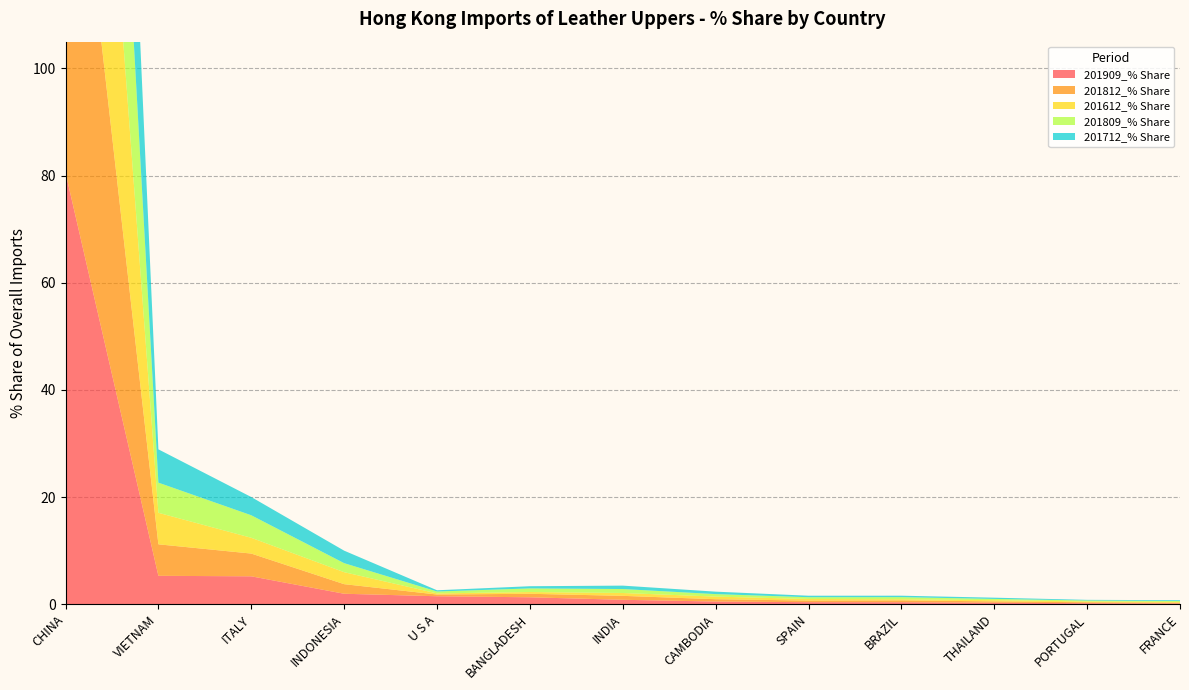

Reading left to right, what are all the values shown in this chart?

201909_% Share: 80.5	5.3	5.2	2.0	1.5	1.3	0.8	0.5	0.4	0.4	0.3	0.2	0.1
201812_% Share: 83.4	5.9	4.2	1.8	0.3	0.7	0.7	0.4	0.3	0.3	0.3	0.2	0.1
201612_% Share: 85.5	5.9	2.9	2.2	0.2	0.3	0.5	0.5	0.3	0.2	0.2	0.1	0.1
201809_% Share: 83.5	5.6	4.2	1.7	0.4	0.7	0.7	0.5	0.3	0.4	0.2	0.2	0.2
201712_% Share: 84.2	6.2	3.4	2.3	0.2	0.4	0.6	0.5	0.3	0.3	0.2	0.1	0.2